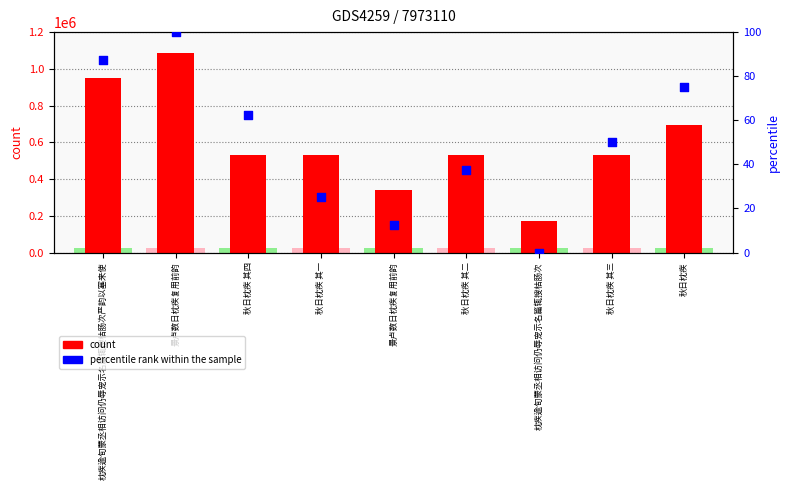

Which series has the largest total across all categories?

count